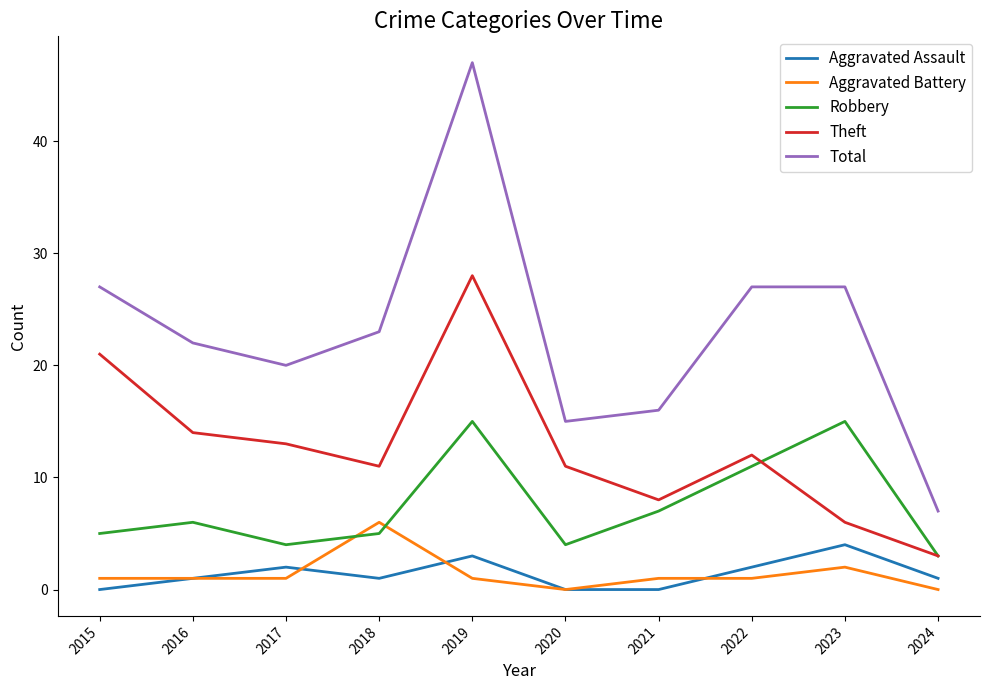

How many intersections are there between Aggravated Battery and Robbery?

2